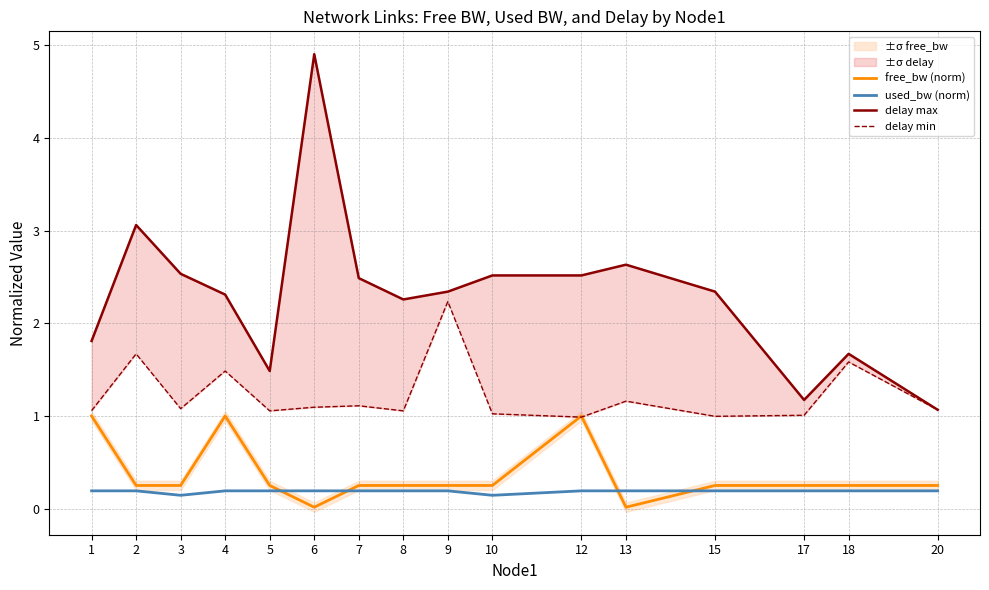

Does the chart display data point markers on the line(s)?

No